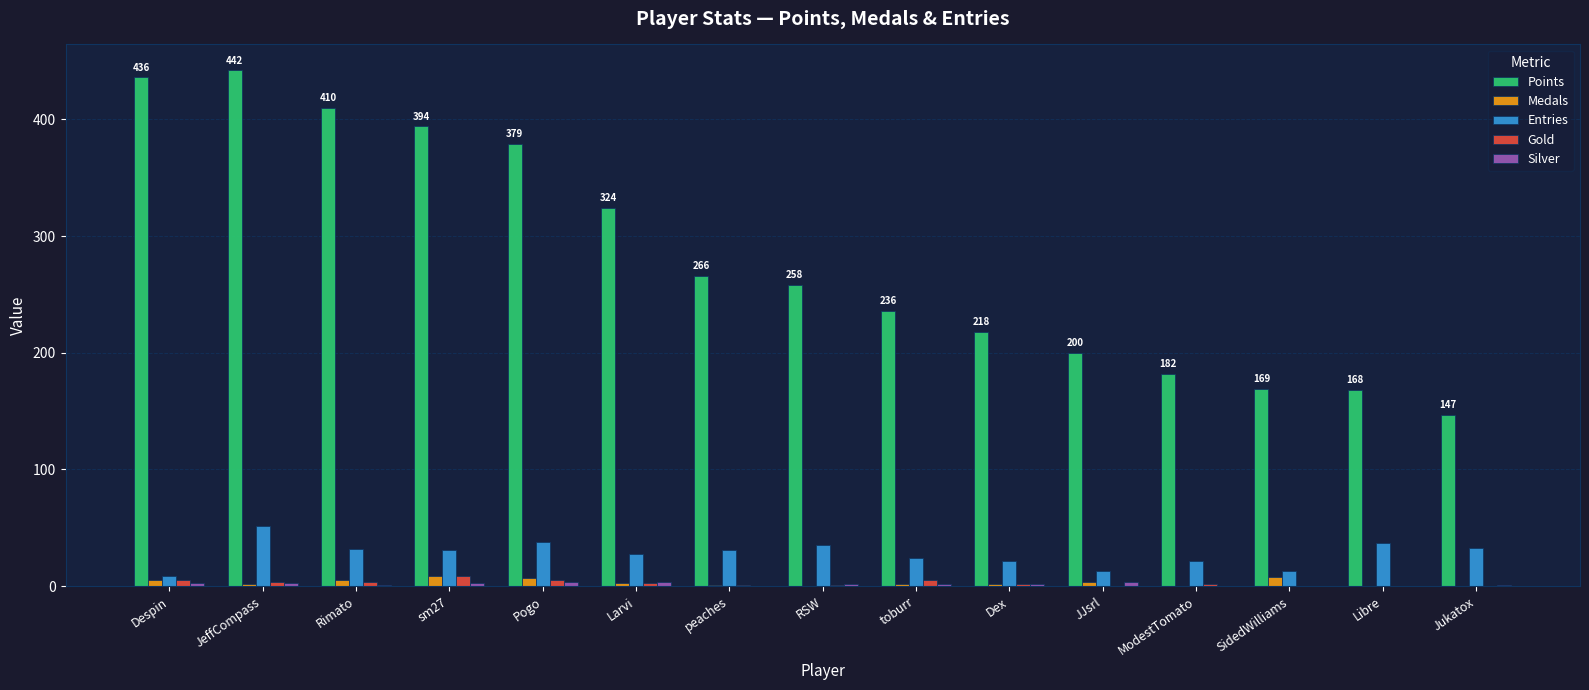

Which series has the largest total across all categories?

Points